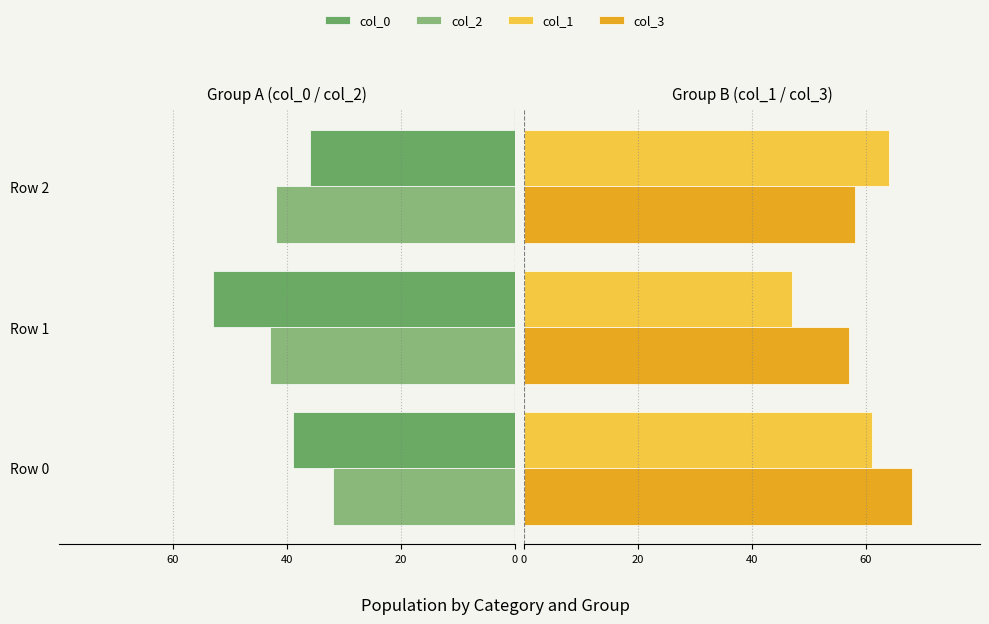

How many values in the col_0 series exceed -39?

1